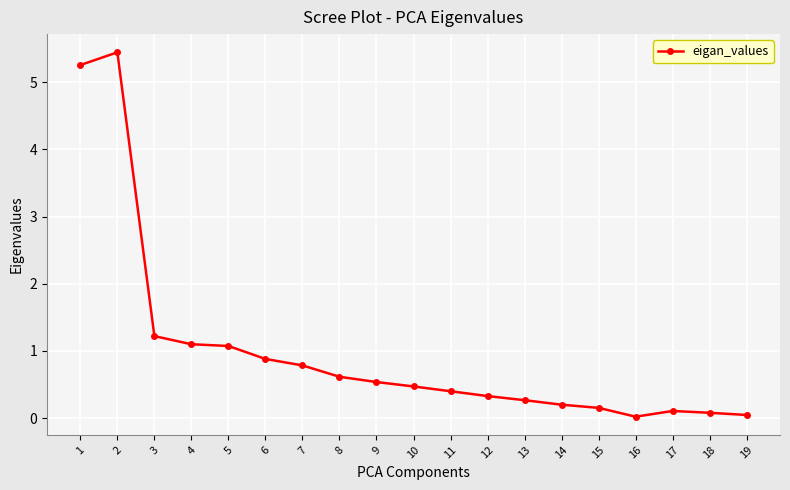

What is the maximum value shown in the chart?

5.4